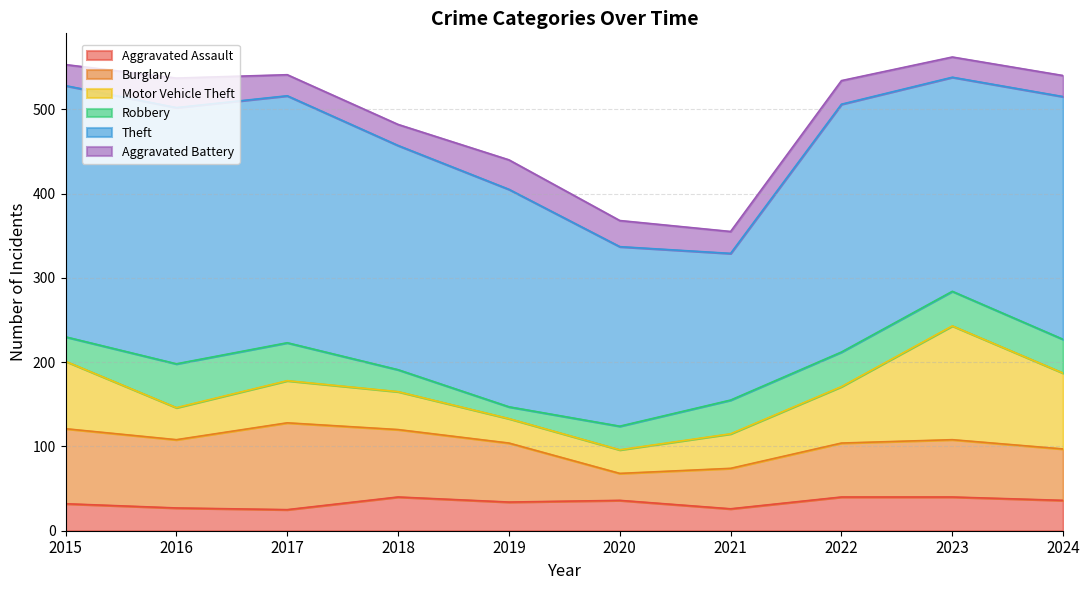

What is the value of the Motor Vehicle Theft point at the 9th from the left?

135